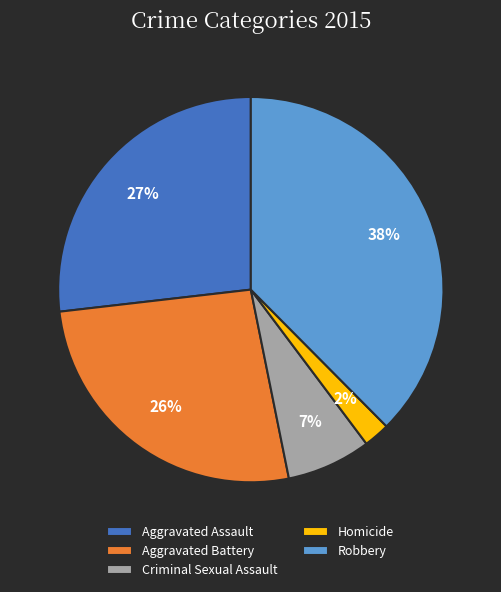

To the nearest percent, what is the difference between the Homicide and Aggravated Assault slice percentages?

25%